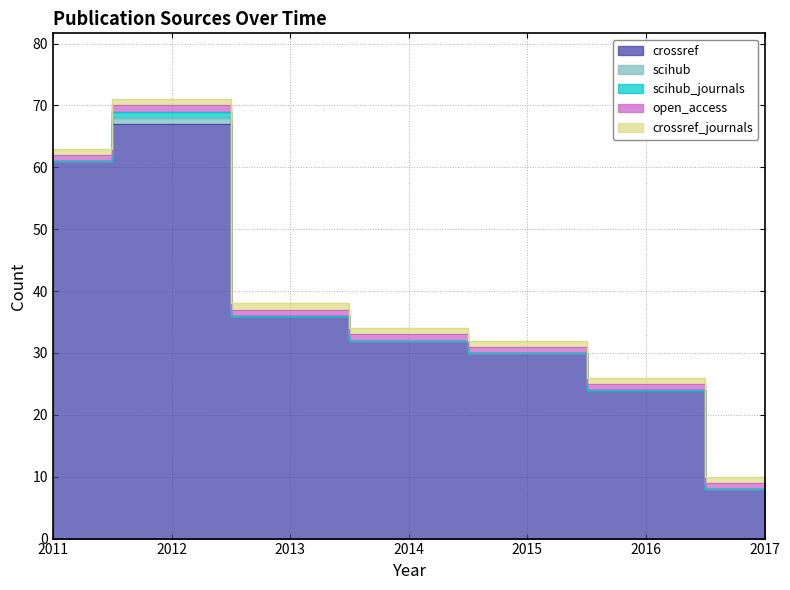

How many data points does each series have?

7